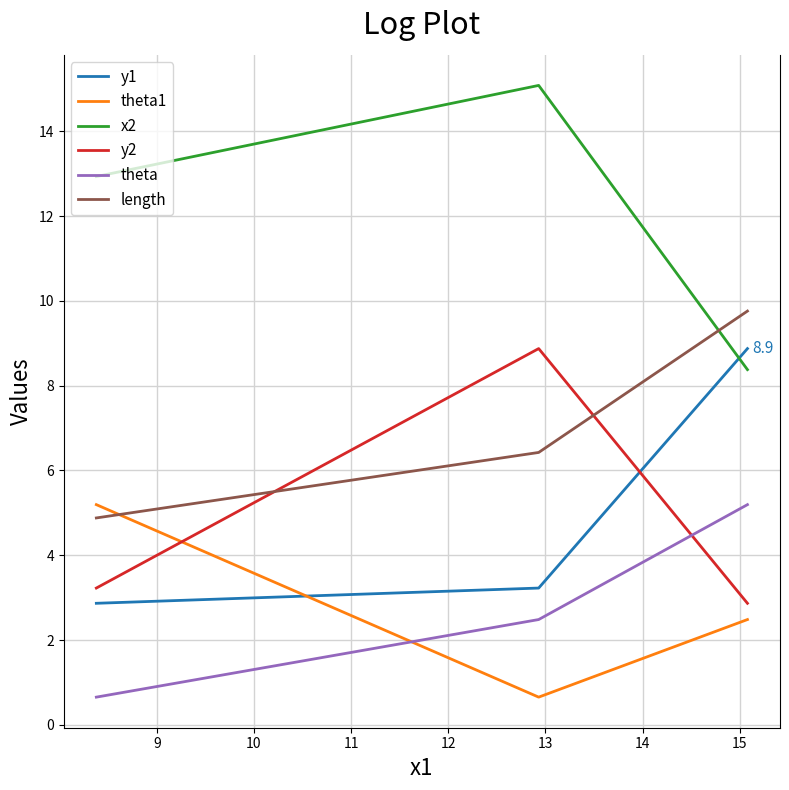

Is this an area chart (filled region under the line)?

No